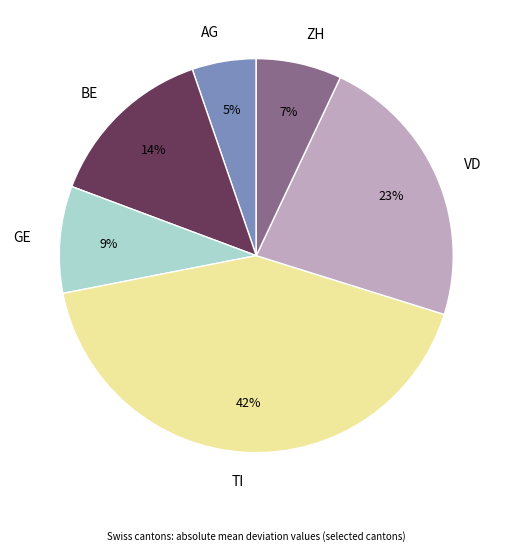

To the nearest percent, what percentage of the pie is VD?

23%